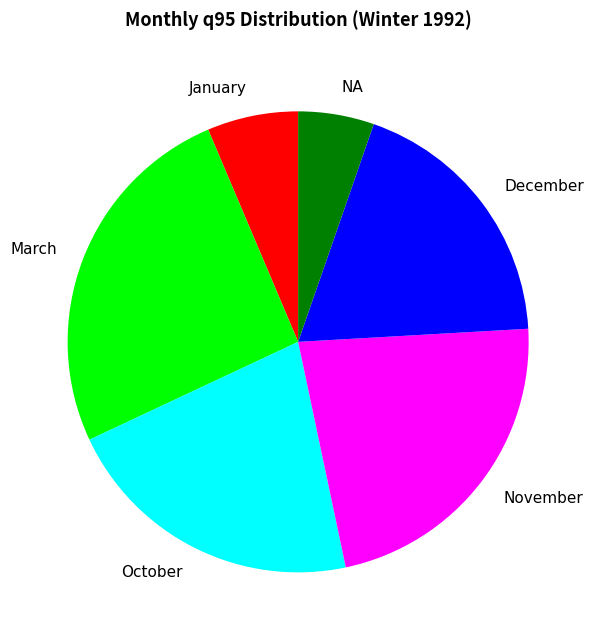

Rank the categories by value from lowest to highest.

NA, January, December, October, November, March